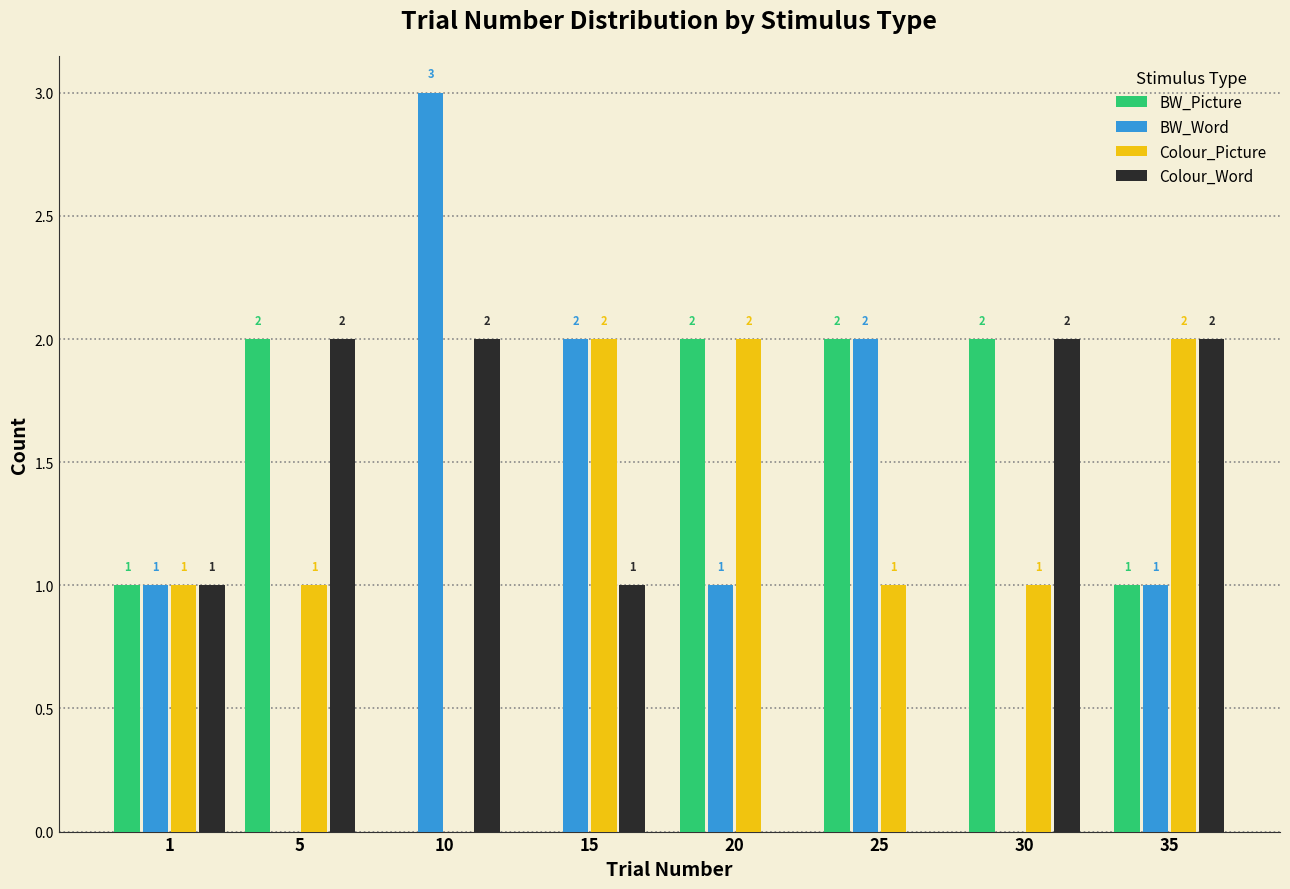

Reading left to right, list all the values displayed in this chart.

BW_Picture: 1=1	5=2	10=0	15=0	20=2	25=2	30=2	35=1
BW_Word: 1=1	5=0	10=3	15=2	20=1	25=2	30=0	35=1
Colour_Picture: 1=1	5=1	10=0	15=2	20=2	25=1	30=1	35=2
Colour_Word: 1=1	5=2	10=2	15=1	20=0	25=0	30=2	35=2